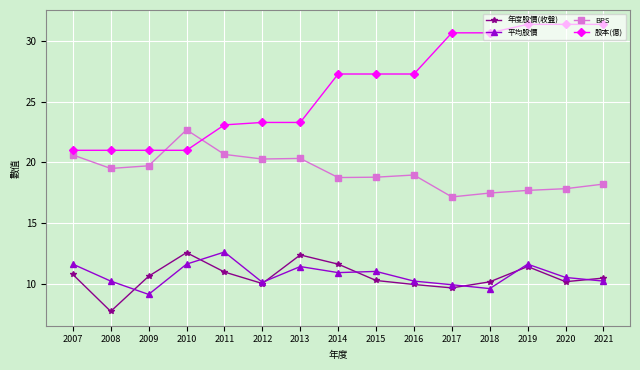

Where does the 股本(億) series first go above 27?

2014